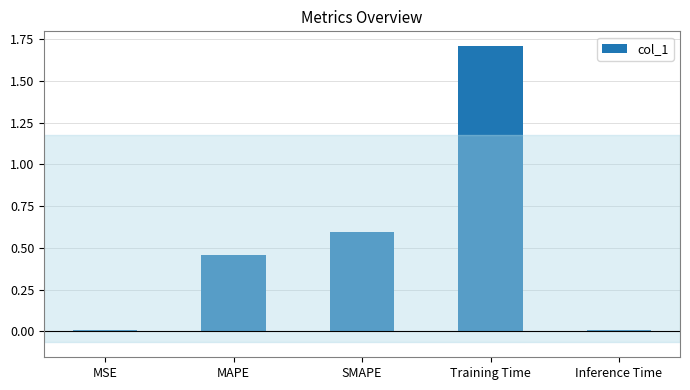

What is the sum of all values?

2.8